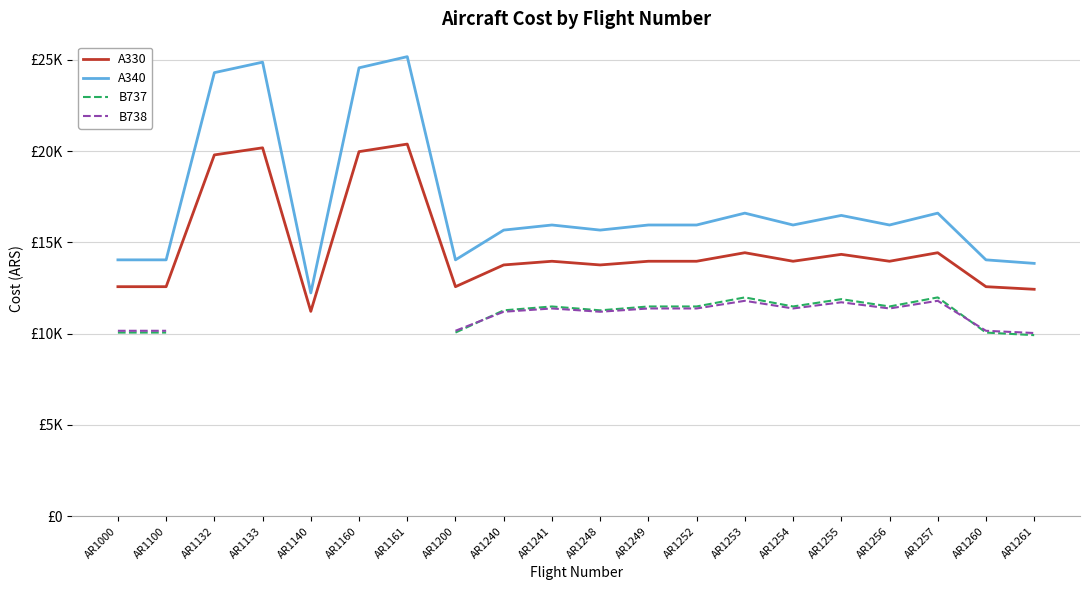

Which has a higher value, AR1255 or AR1132?

AR1132